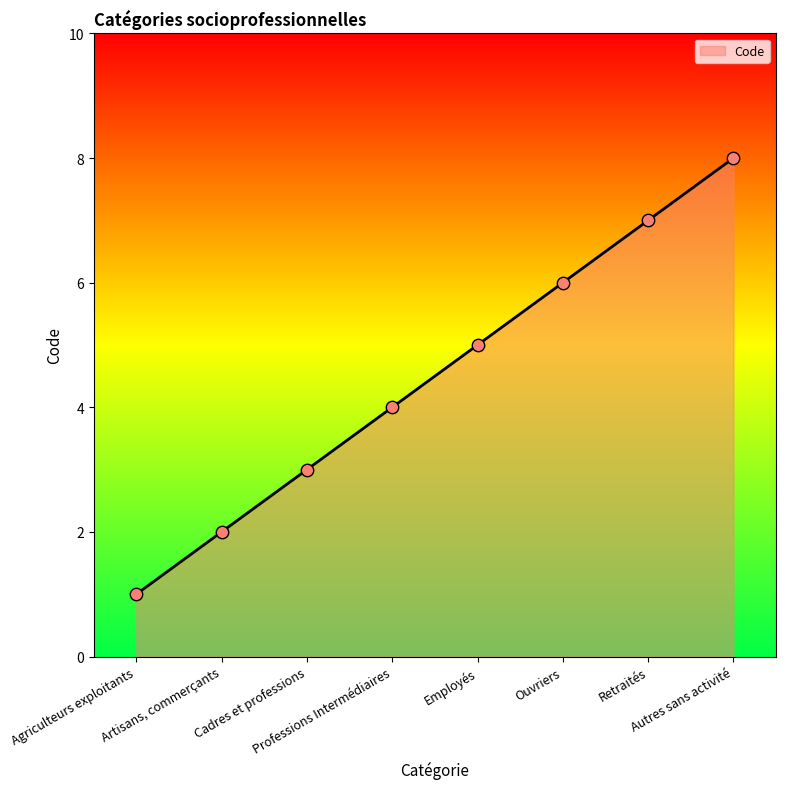

Between Employés and Ouvriers, which is larger?

Ouvriers